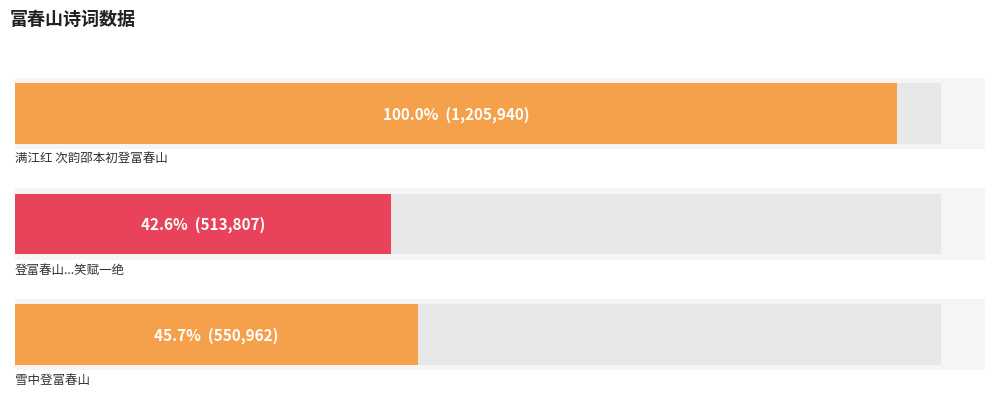

Reading left to right, list all the values displayed in this chart.

满江红 次韵邵本初登富春山=1205940	登富春山时乡族商人多以索逋钱寓子陵祠问其所从索者皆县官也笑赋一绝=513807	雪中登富春山=550962